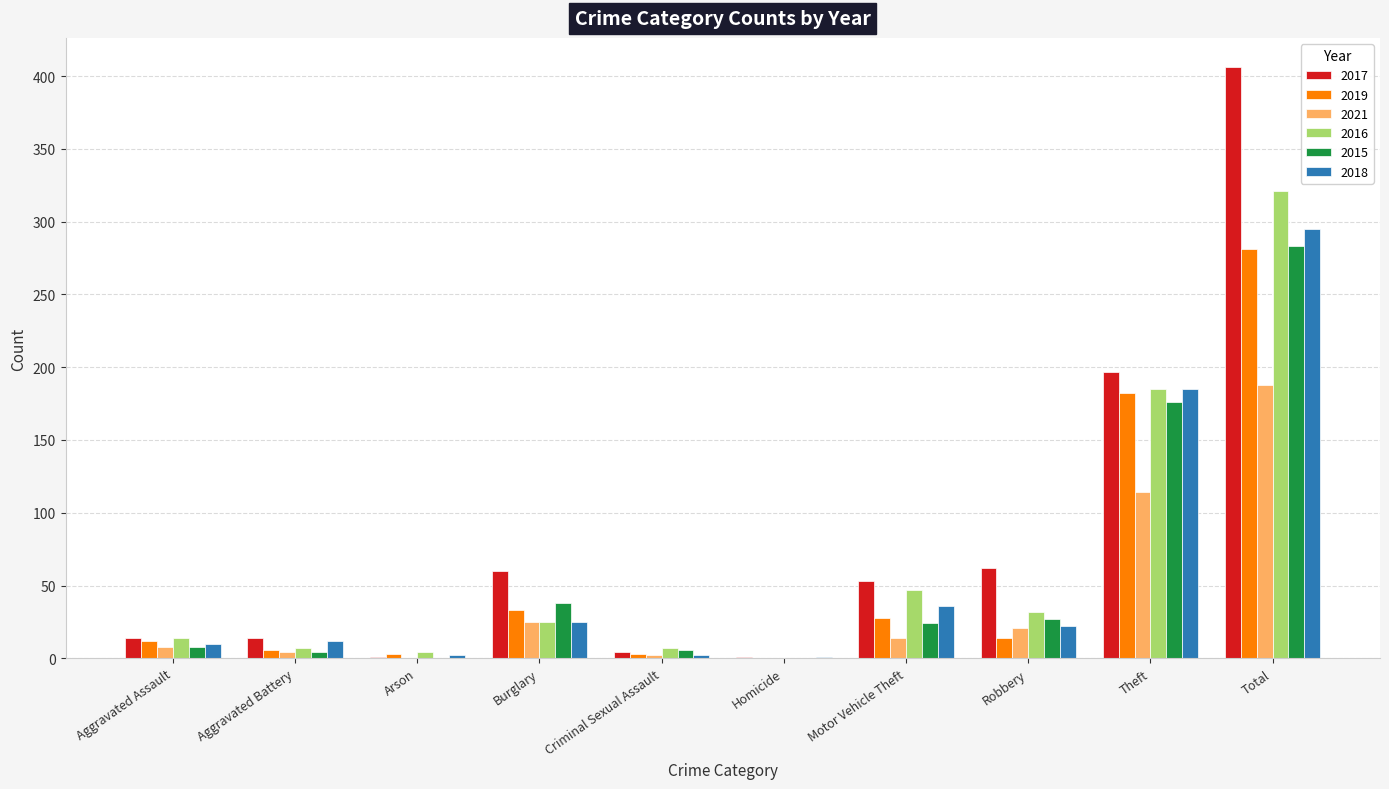

How many data points does each series have?

10